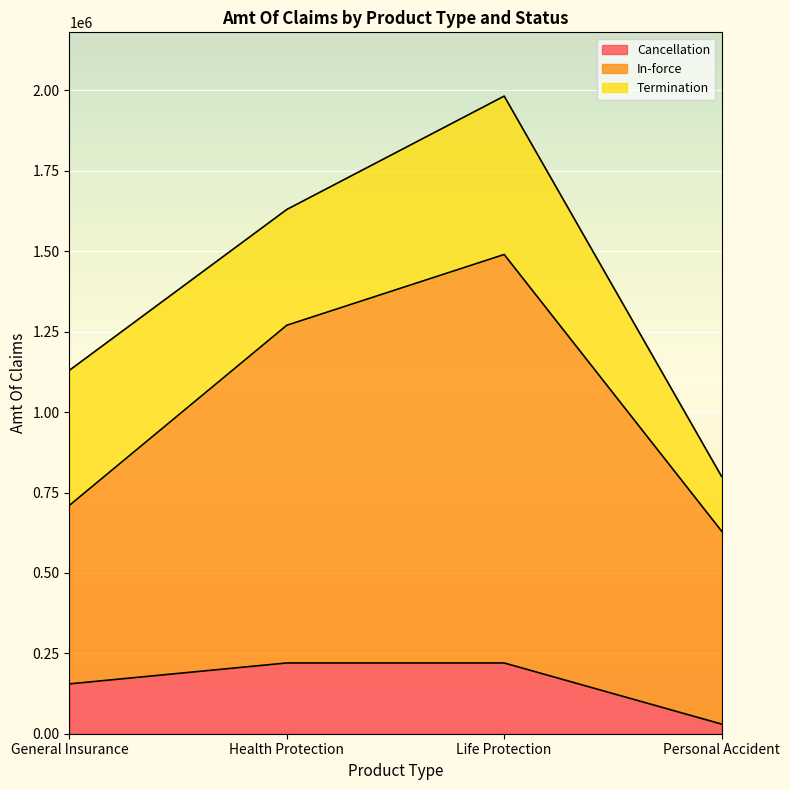

What is the average value of the In-force series?

1025000